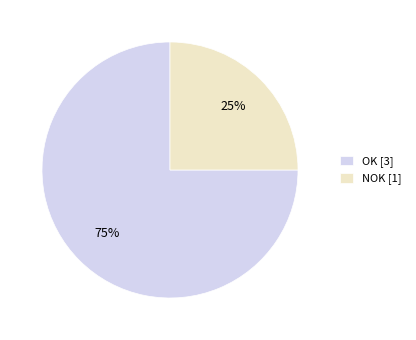

To the nearest percent, what is the average slice percentage?

50%